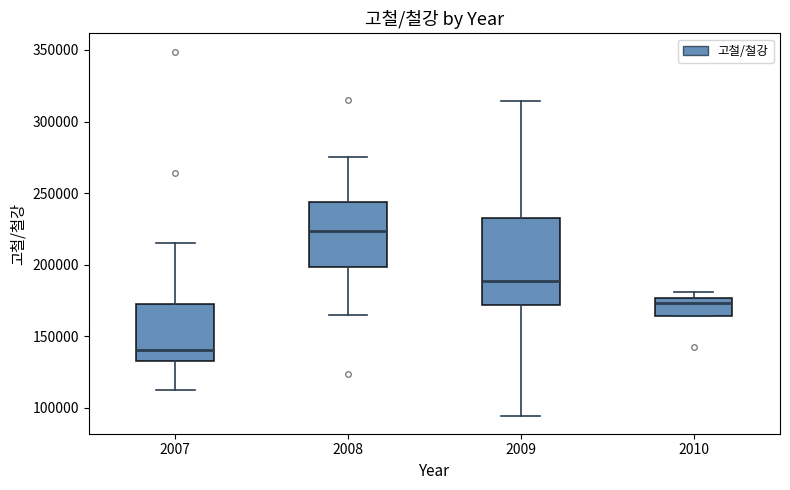

Reading left to right, read every box against the y-axis: the position of its median line, the range the box covers, and the ends of its whiskers. The values are not printed on the chart, so give them approximately, as read against the axis.

2007: median 140000, box 135000 to 170000, whiskers 115000 to 215000
2008: median 225000, box 200000 to 245000, whiskers 165000 to 275000
2009: median 190000, box 170000 to 230000, whiskers 95000 to 315000
2010: median 175000 (just below the box's upper edge), box 165000 to 175000, whiskers 165000 to 180000